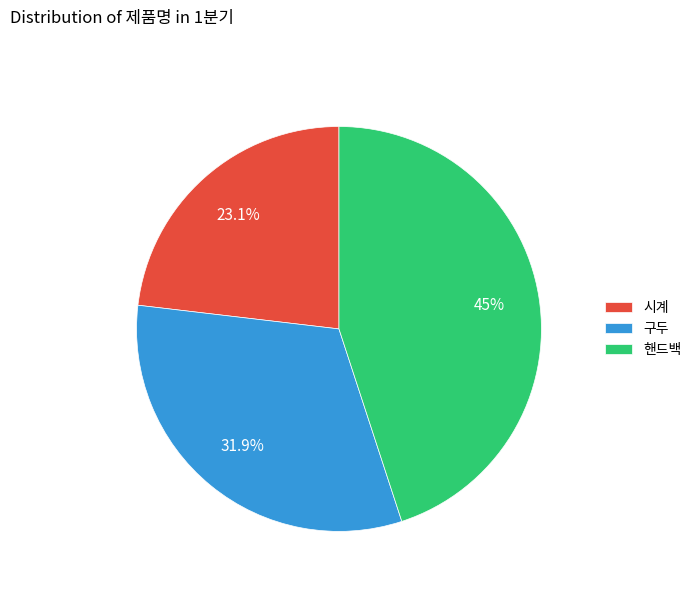

To the nearest percent, what is the average slice percentage?

33%